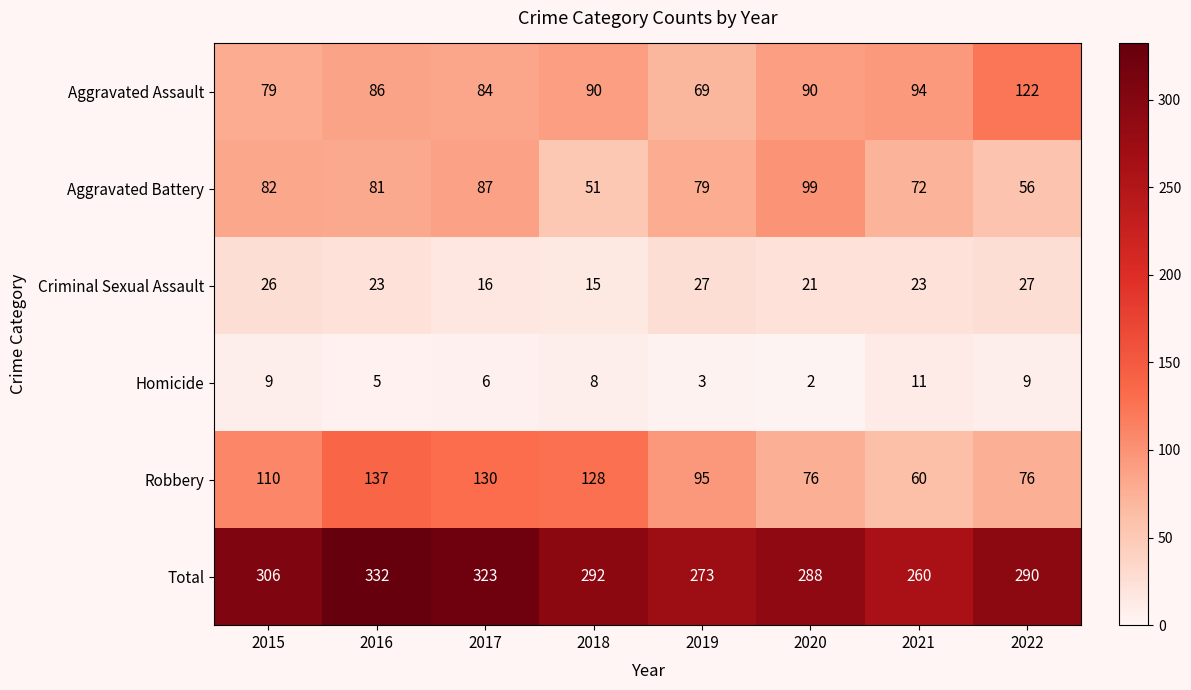

Which category has the highest value across all series?

2016